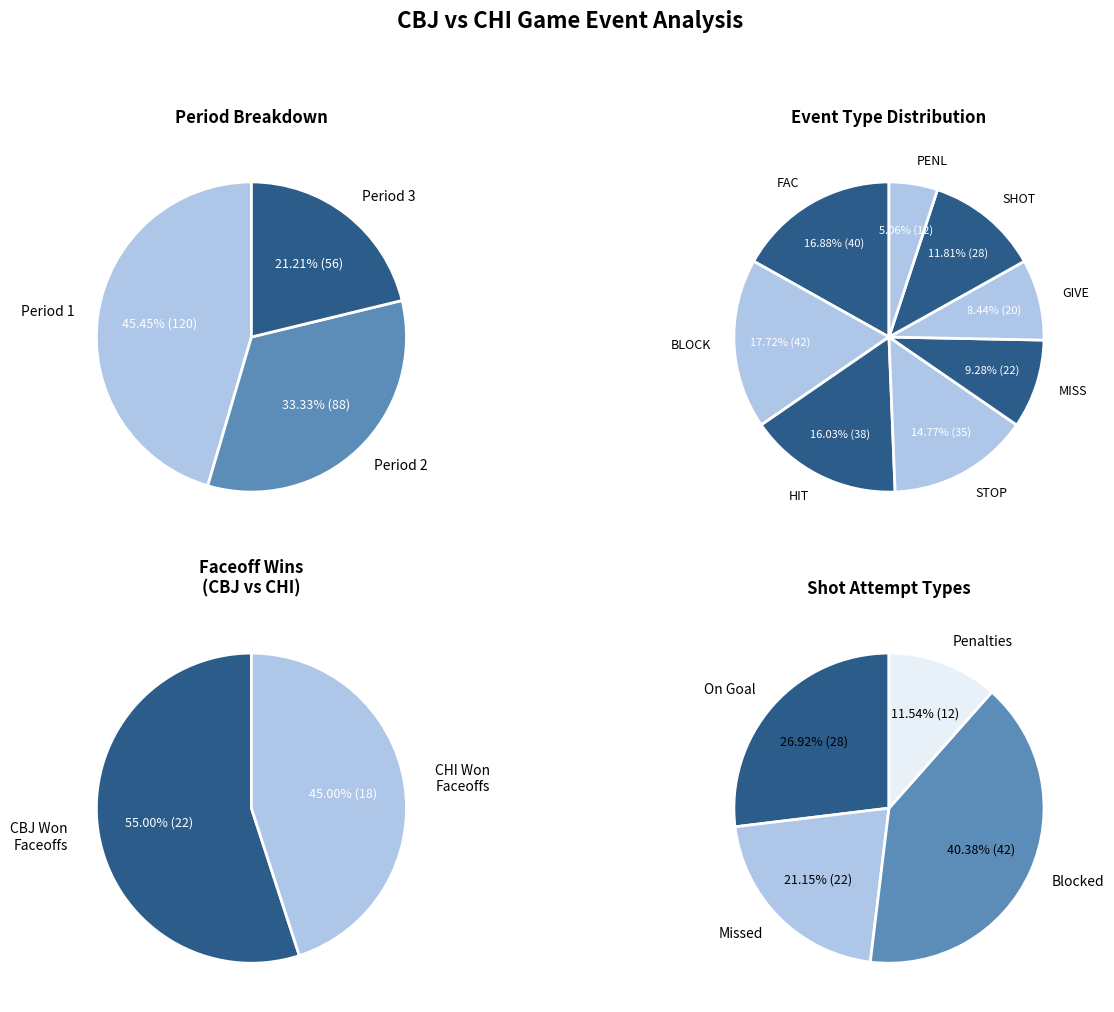

Rank the categories by value from highest to lowest.

Period 1, Period 2, Period 3